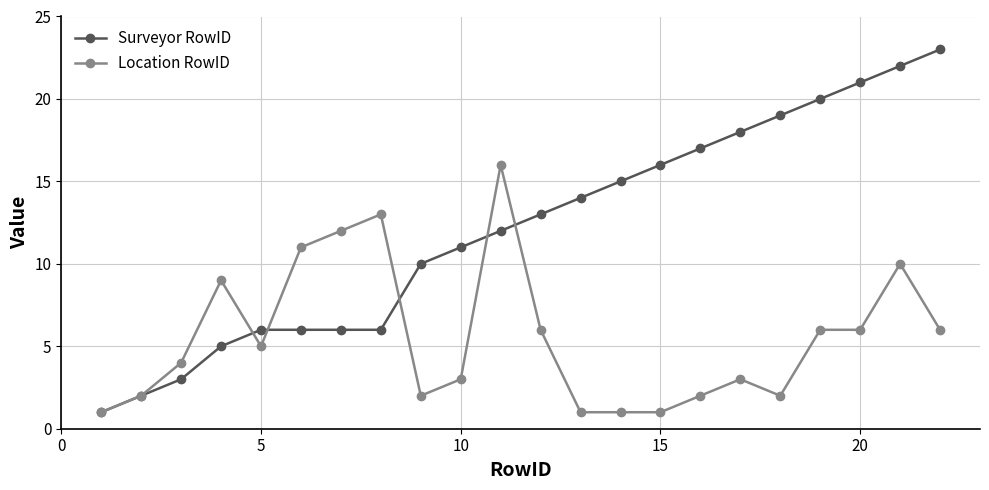

Rank the series by their maximum value, from highest to lowest.

Surveyor RowID, Location RowID